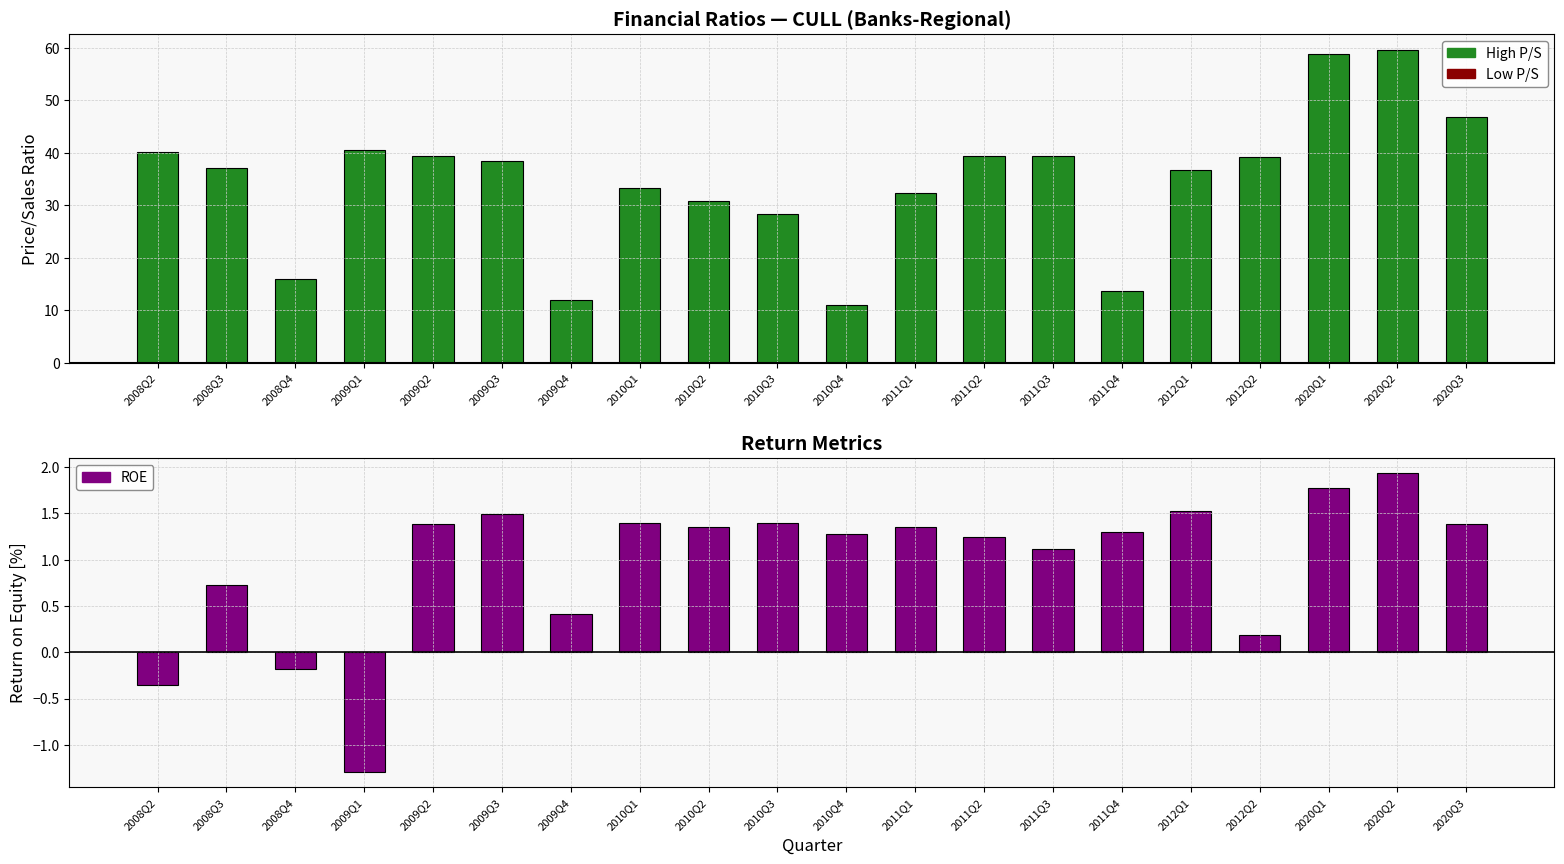

What is the difference between the maximum and minimum values in the Positive P/S series?

48.8